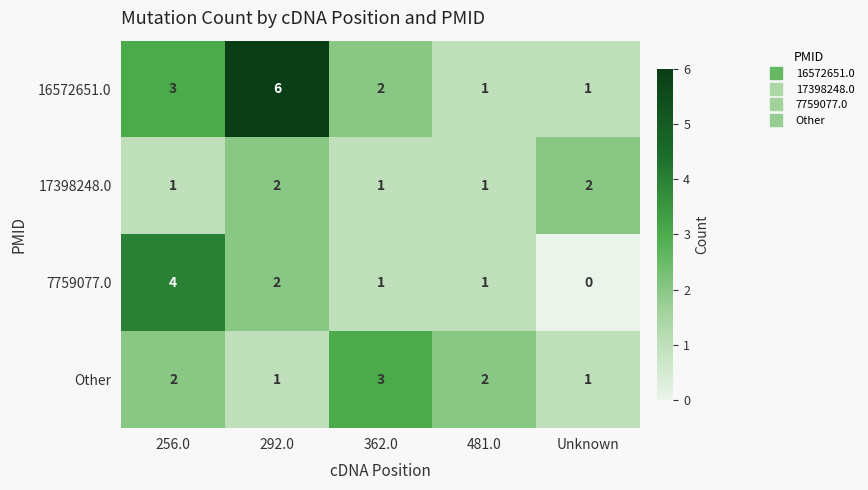

What is the difference between the maximum and minimum values in the 7759077.0 series?

4